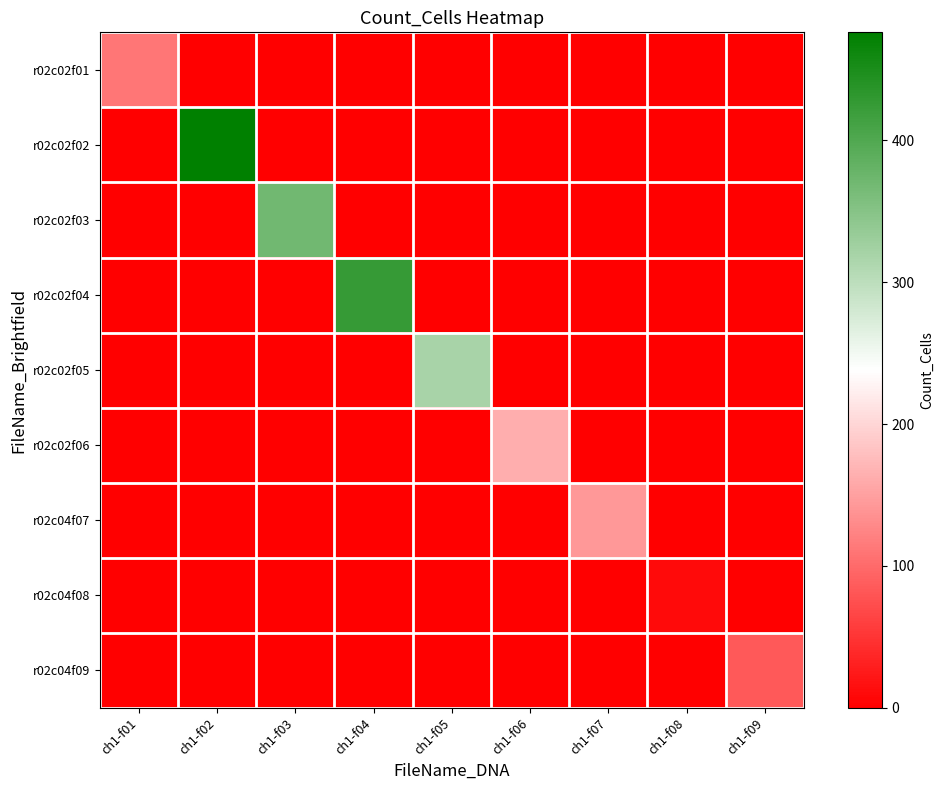

Which series has the largest total across all categories?

r02c02f02